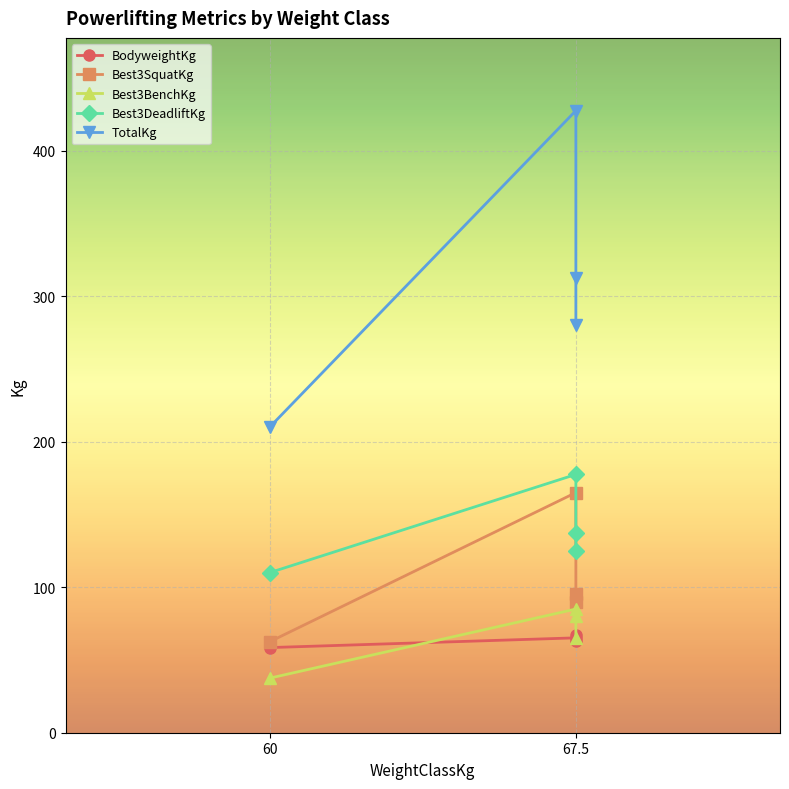

What is the highest value of the BodyweightKg series?

67.2